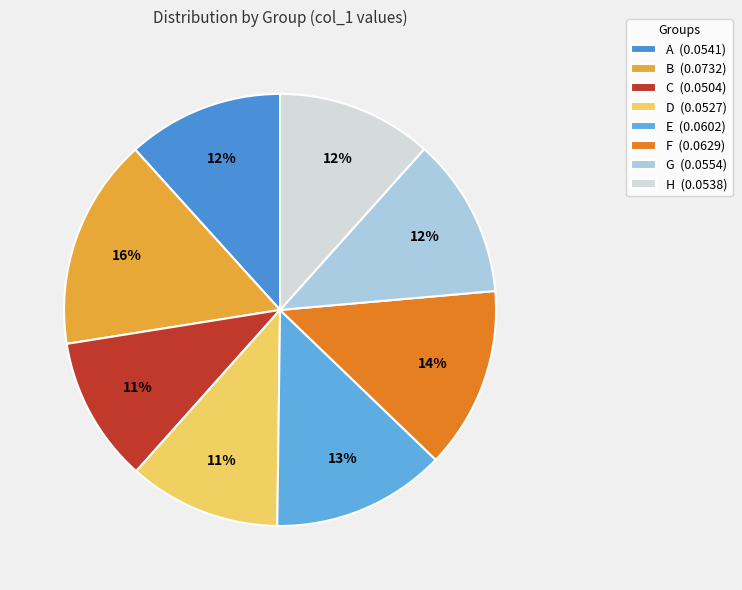

Which category has the biggest portion of the pie?

B